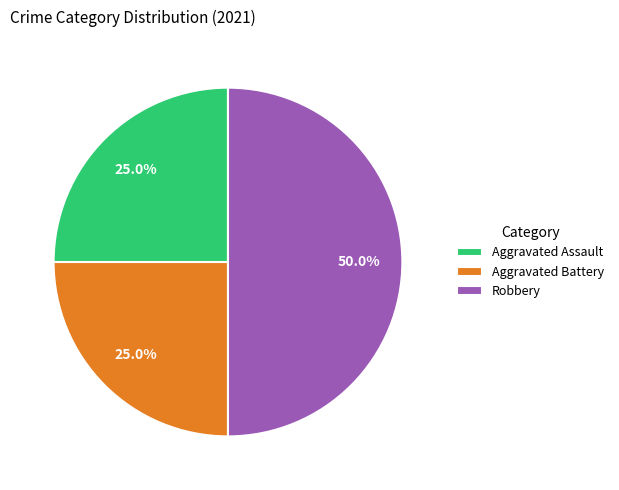

What percentage is the Aggravated Battery slice, to the nearest percent?

25%